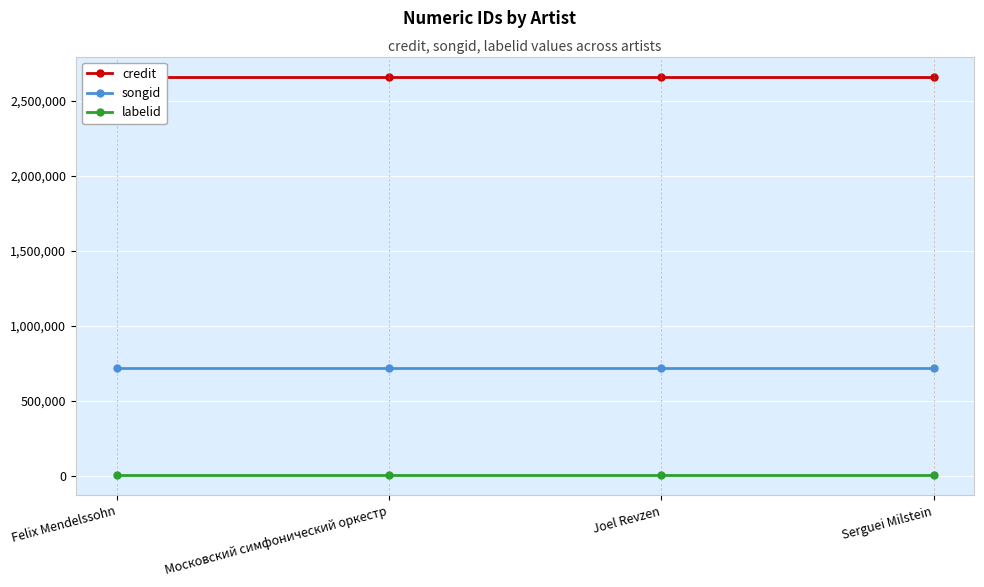

Reading right to left, extract all data points from this chart.

credit: 2661054	2661054	2661054	2661054
songid: 718686	718686	718686	718686
labelid: 2949	2949	2949	2949